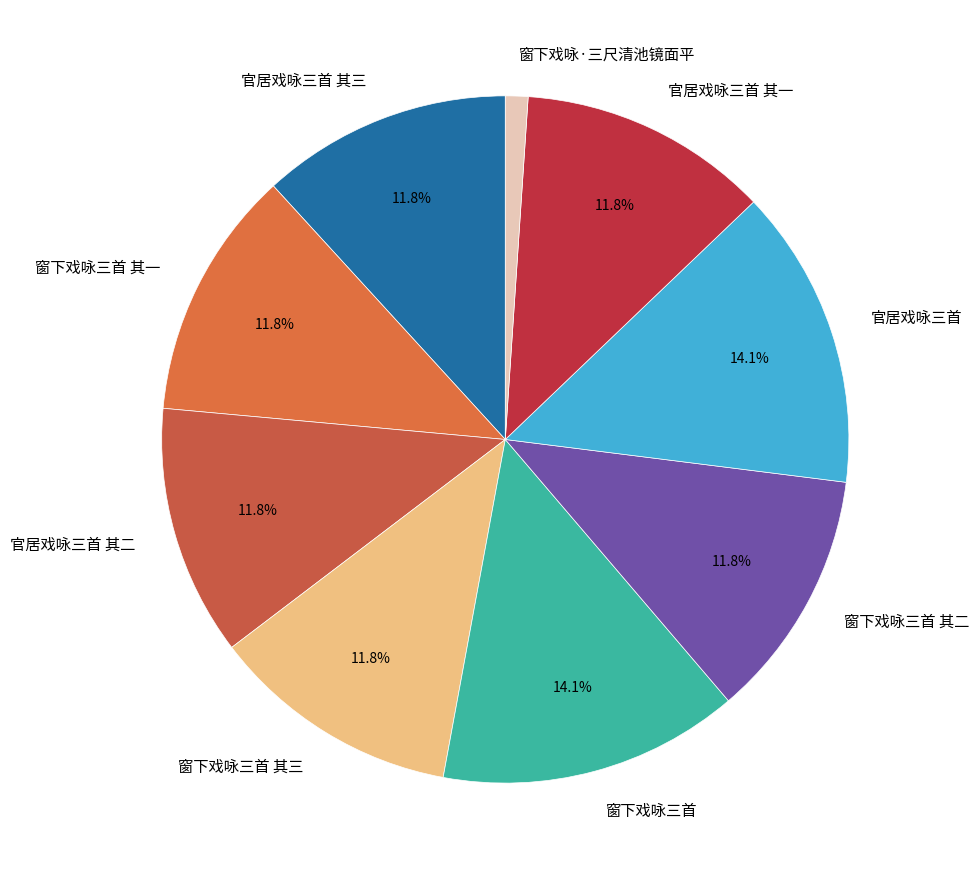

Approximately how many times larger is the value at 官居戏咏三首 其二 compared to 窗下戏咏三首 其二?

1.0